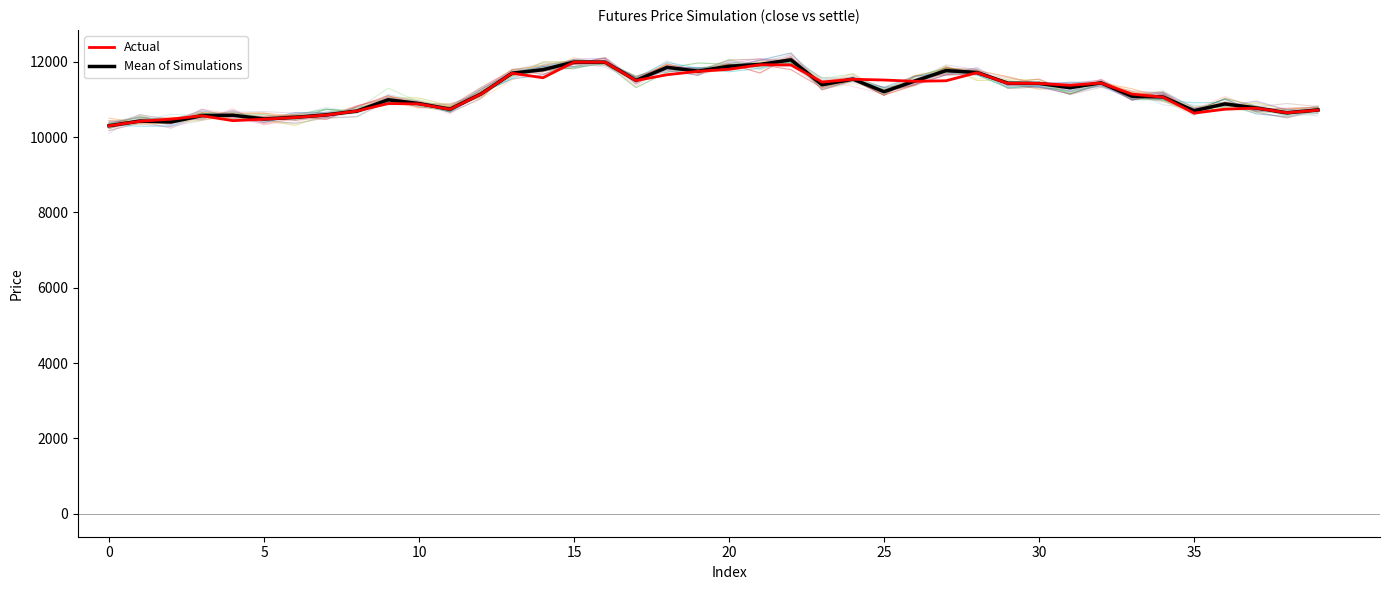

Rank the series by their average value, from lowest to highest.

Actual, Mean of Simulations